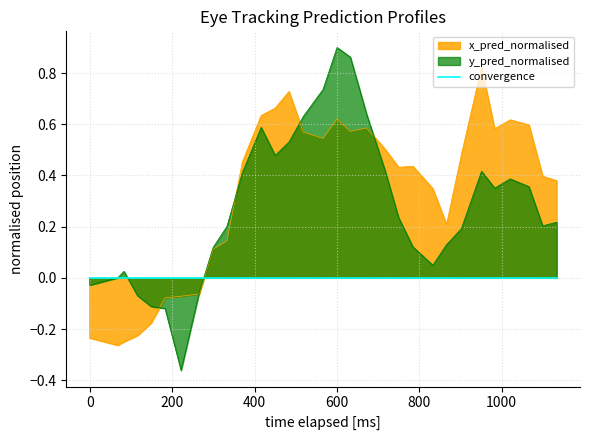

True or false: x_pred_normalised has more than 1 interior local peaks.

True